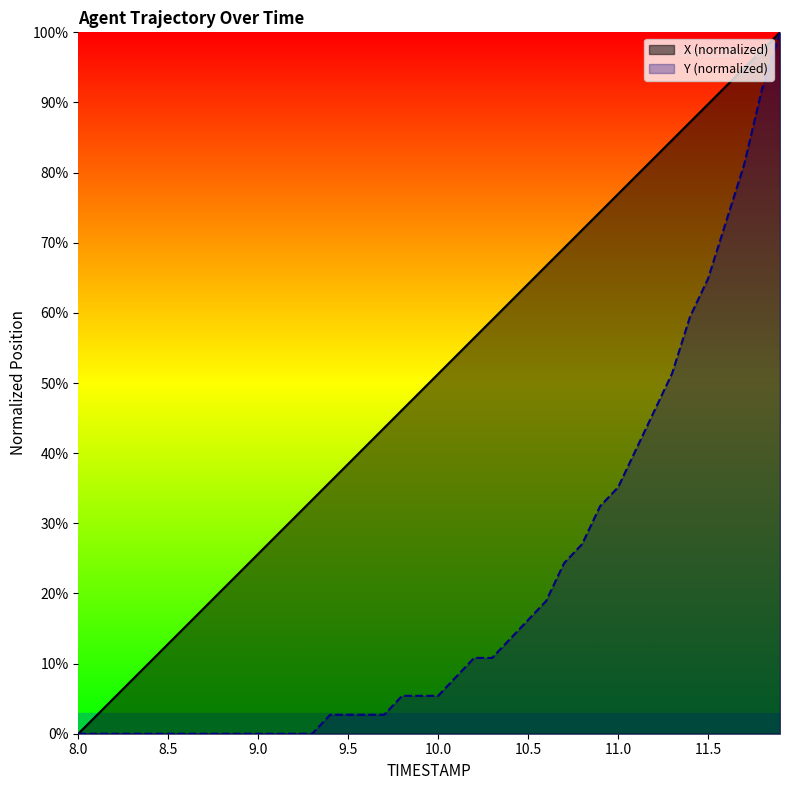

What is the label of the 34th point from the left?

11.3